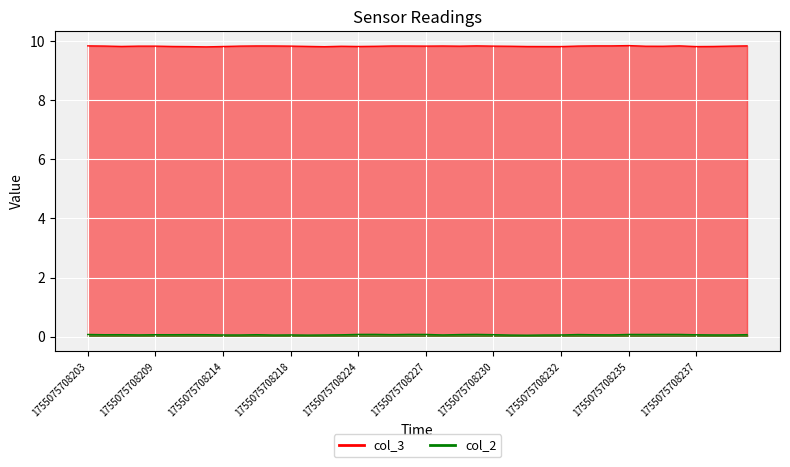

Rank the series by their maximum value, from highest to lowest.

col_3, col_2